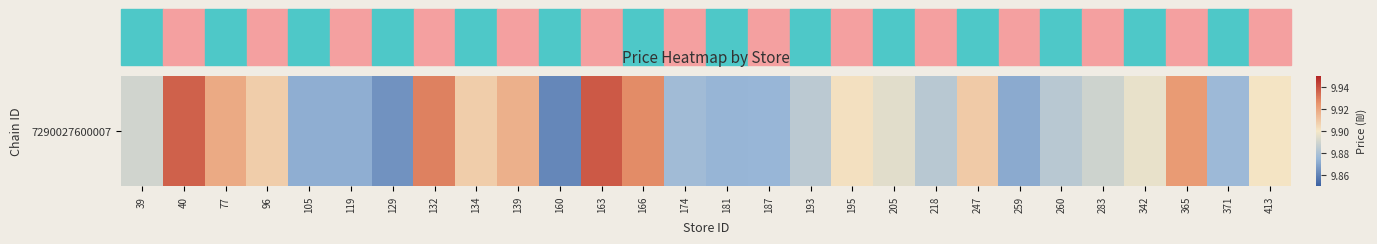

Which has a higher value, 174 or 160?

174